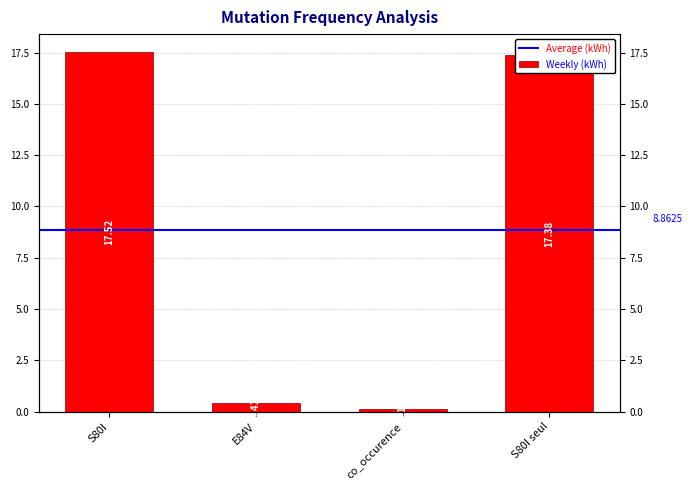

What is the maximum value shown in the chart?

17.5